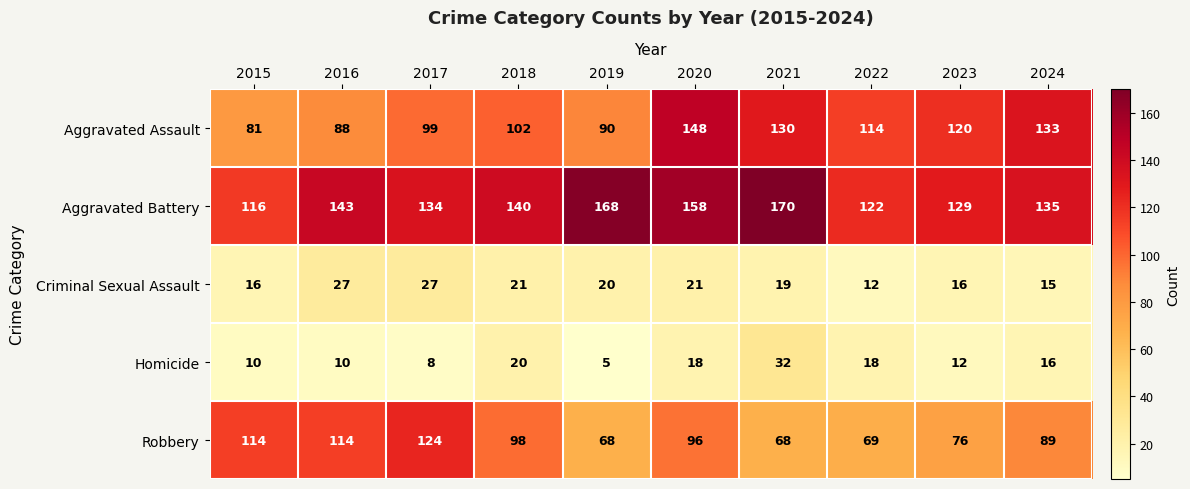

True or false: Homicide has a value of 8 at 2020.

False